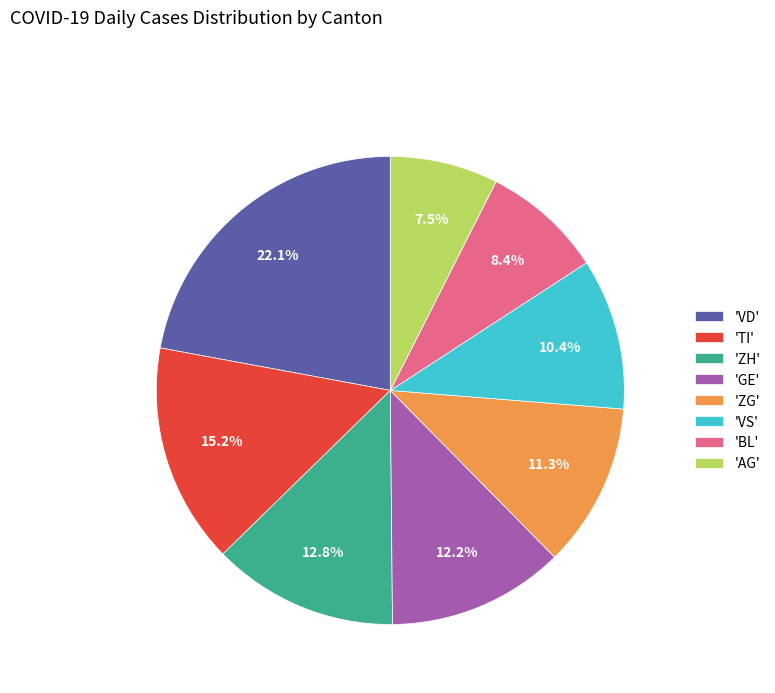

Rank the categories by value from highest to lowest.

'VD', 'TI', 'ZH', 'GE', 'ZG', 'VS', 'BL', 'AG'